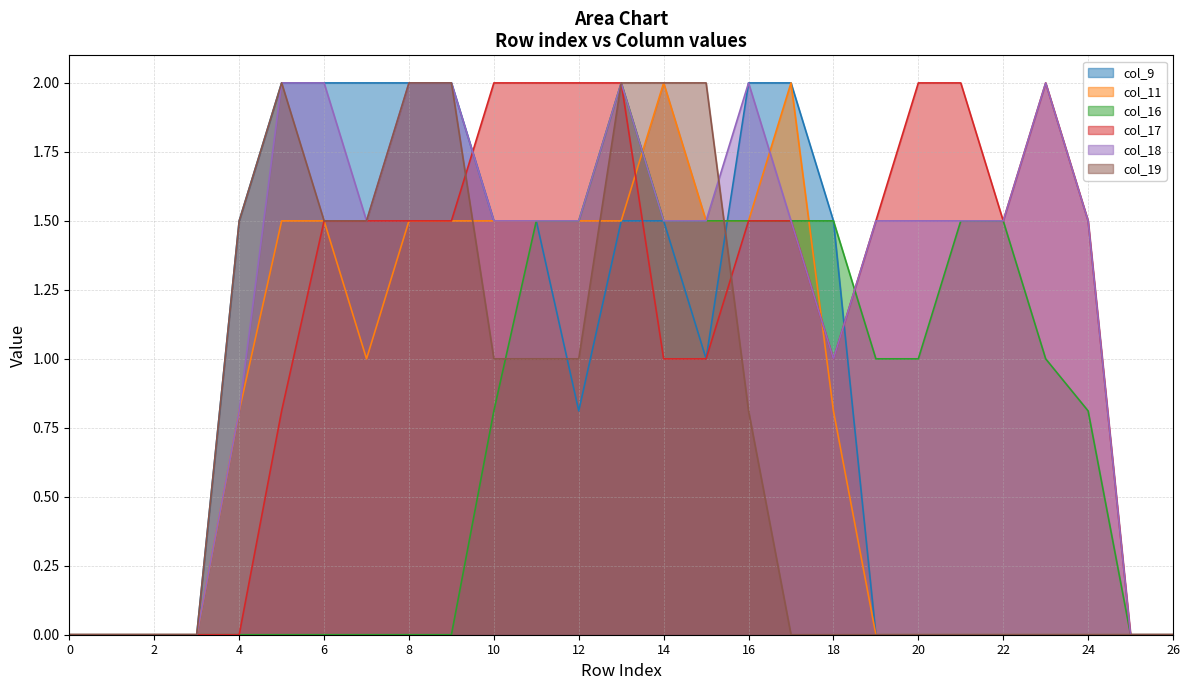

Between 16 and 1, which is larger?

16